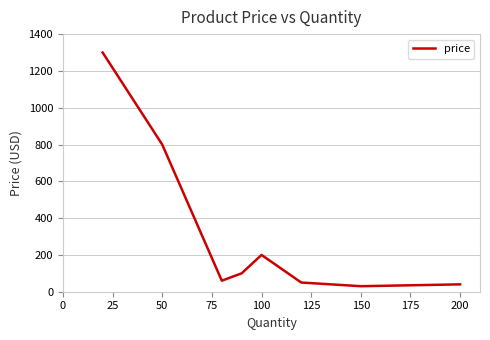

Does the chart display data point markers on the line(s)?

No